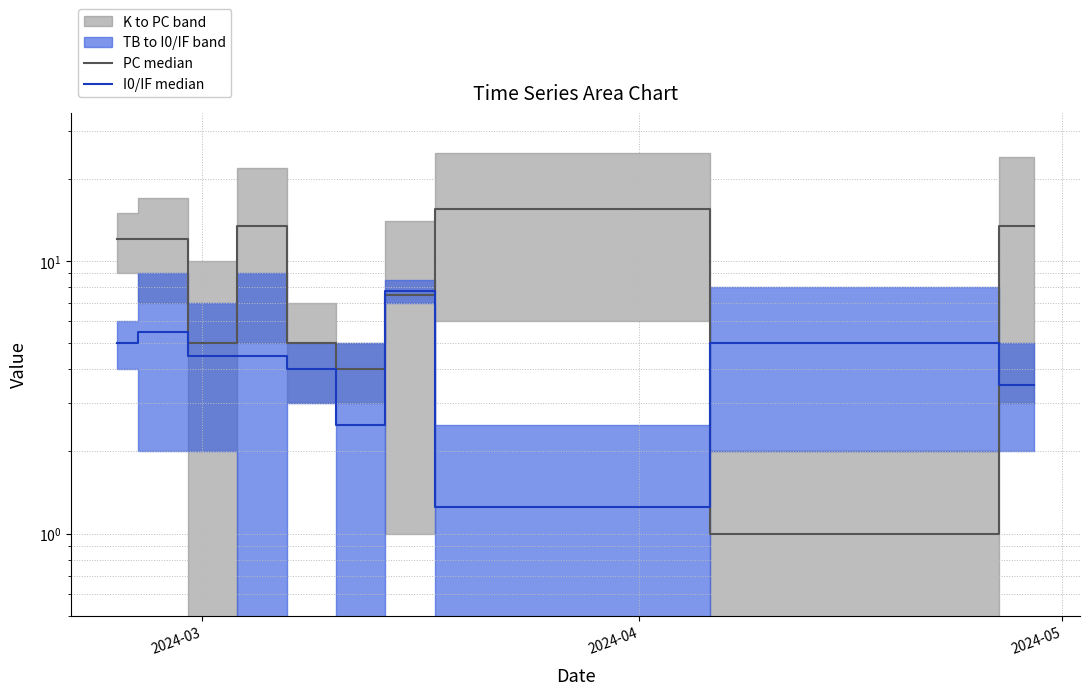

Which series has the largest total across all categories?

PC median